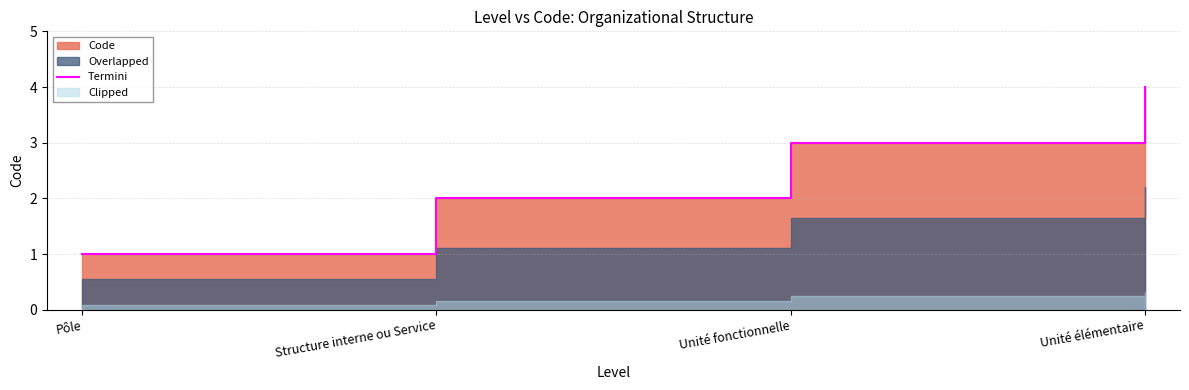

Does the chart have visible grid lines?

Yes